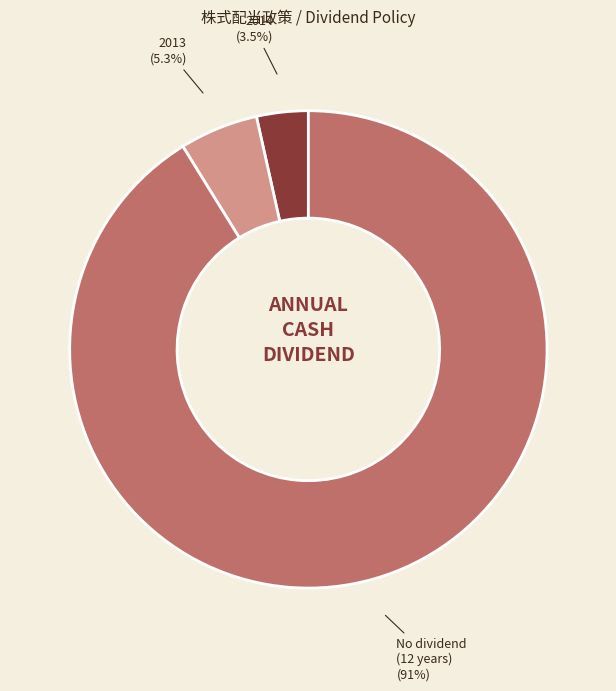

Is there a majority slice in this chart?

Yes